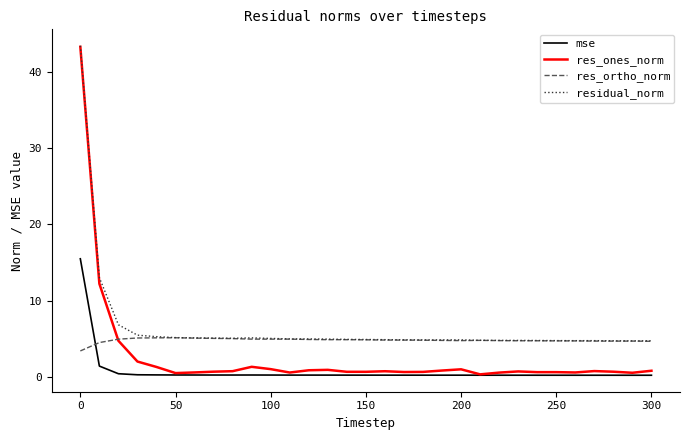

Rank the series by their average value, from highest to lowest.

residual_norm, res_ortho_norm, res_ones_norm, mse